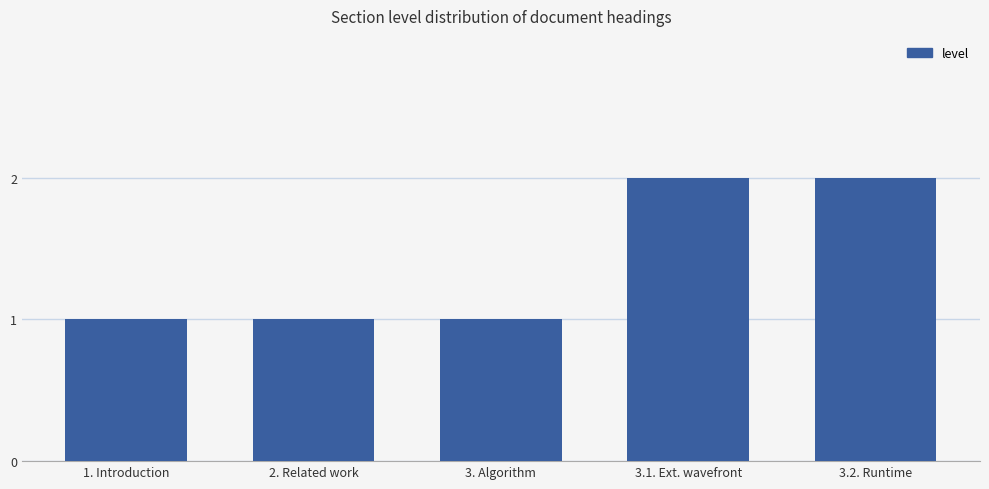

Are the bars horizontal?

No